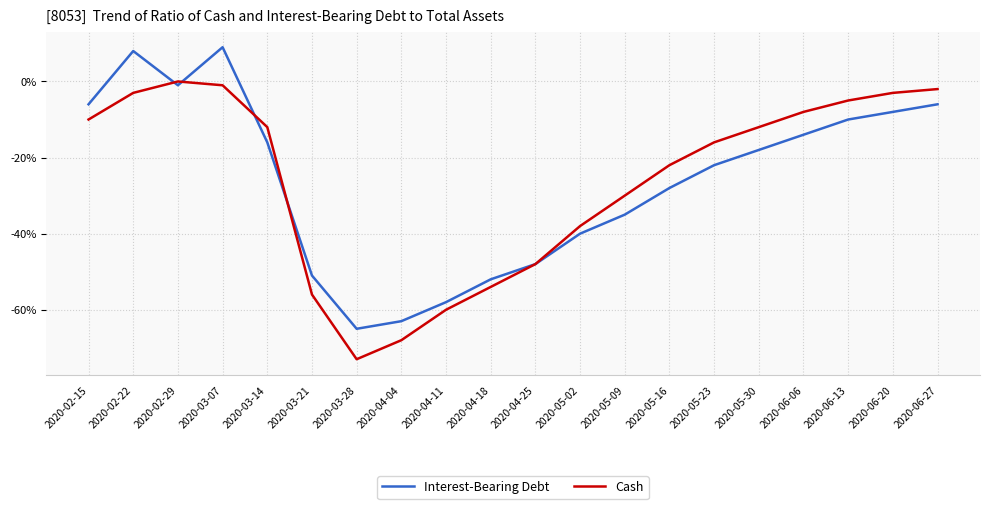

Is it true that Cash equals -12 at 2020-03-14?

True